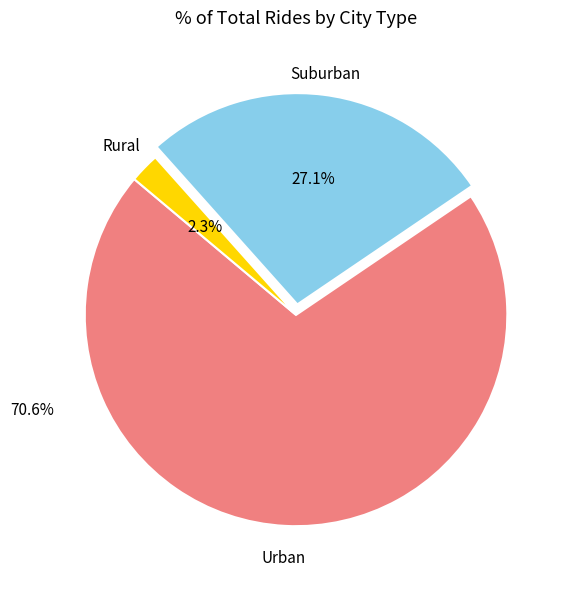

Does any single category account for the majority?

Yes